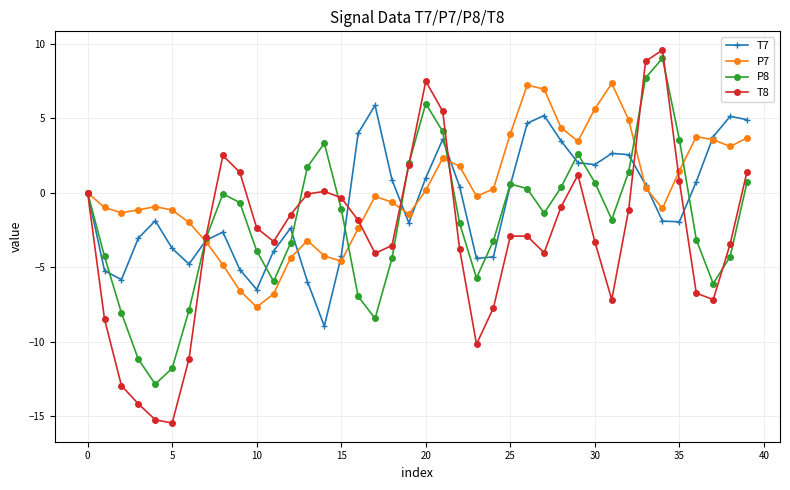

What is the smallest value displayed?

-15.5